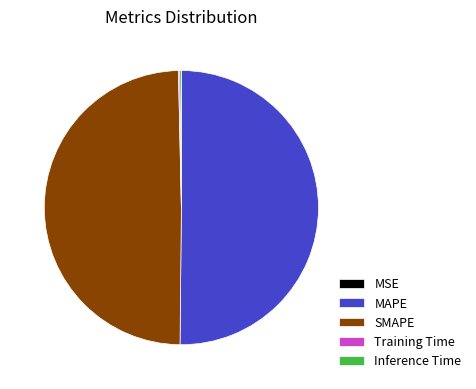

The SMAPE slice represents 49% of the pie. True or false?

True